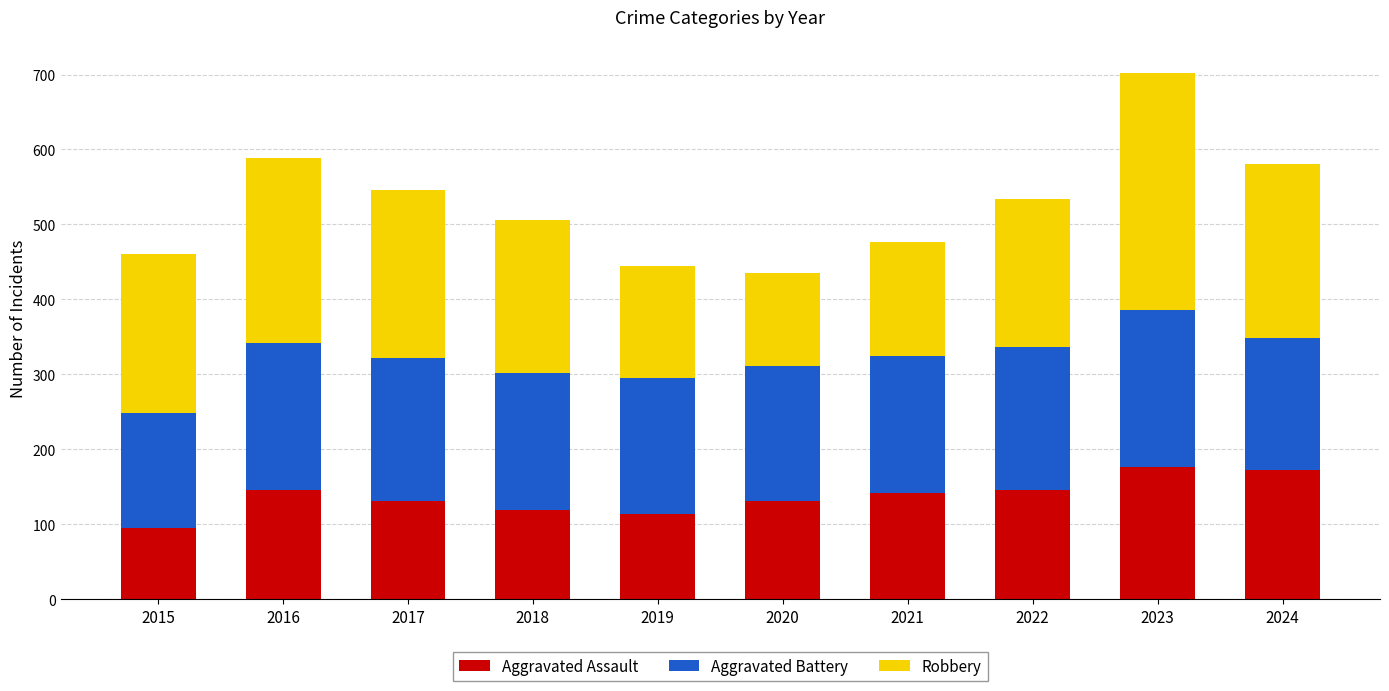

What is the highest value of the Aggravated Assault series?

177